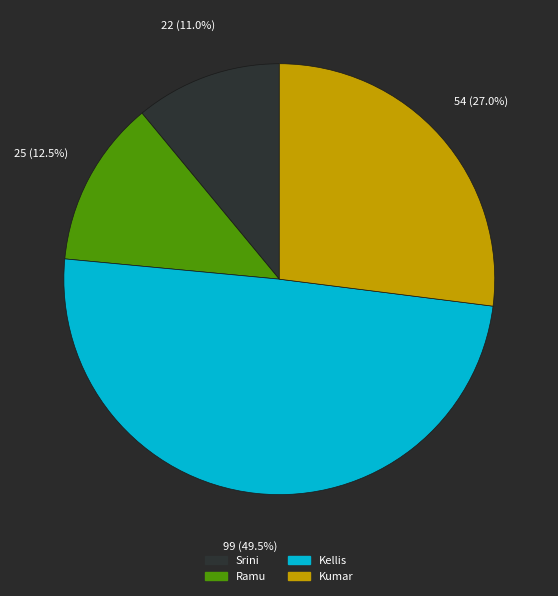

True or false: Srini accounts for 11% of the total.

True